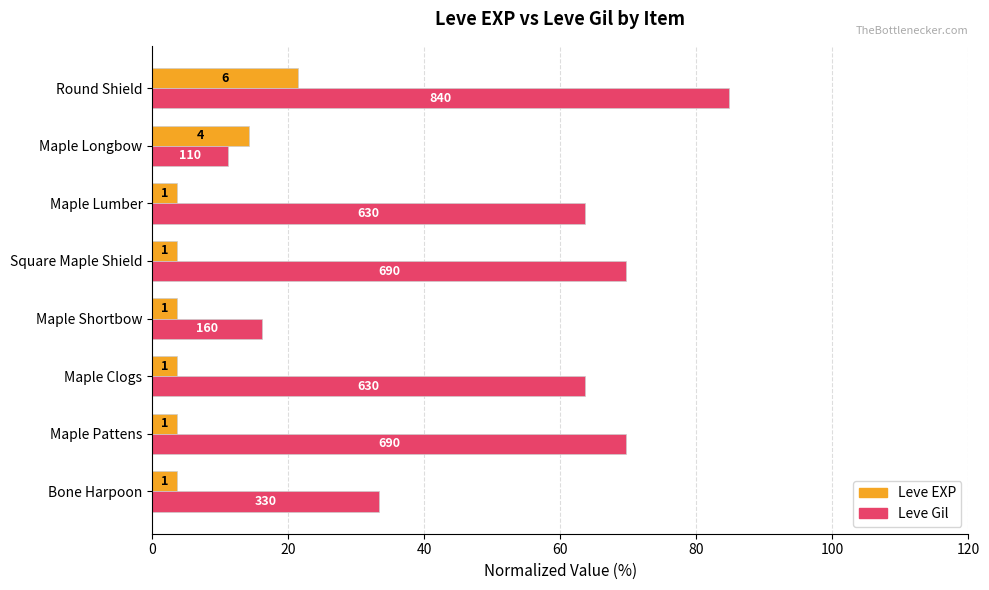

What are all the series names shown in the legend?

Leve EXP, Leve Gil